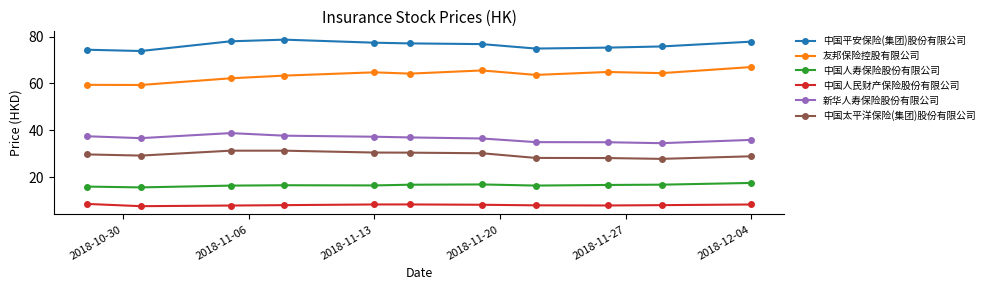

What is the value of the 新华人寿保险股份有限公司 point at the 1st from the left?

37.5